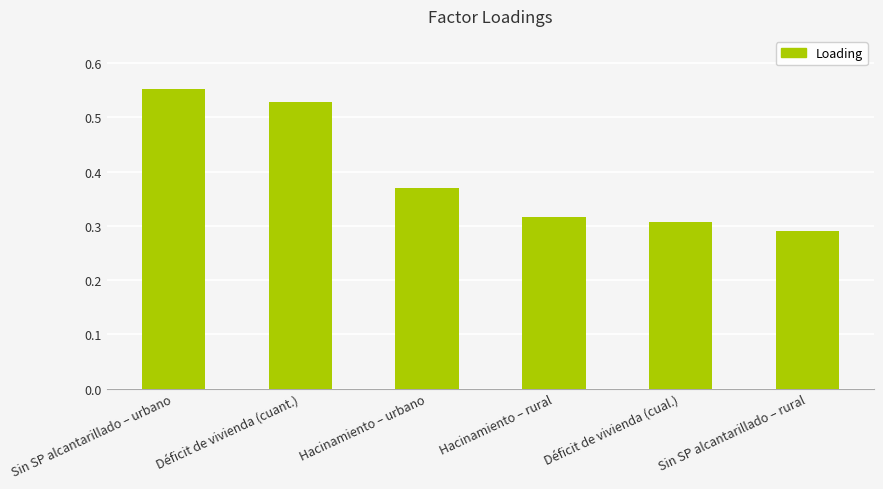

What is the difference between the second highest and second lowest values?

0.2